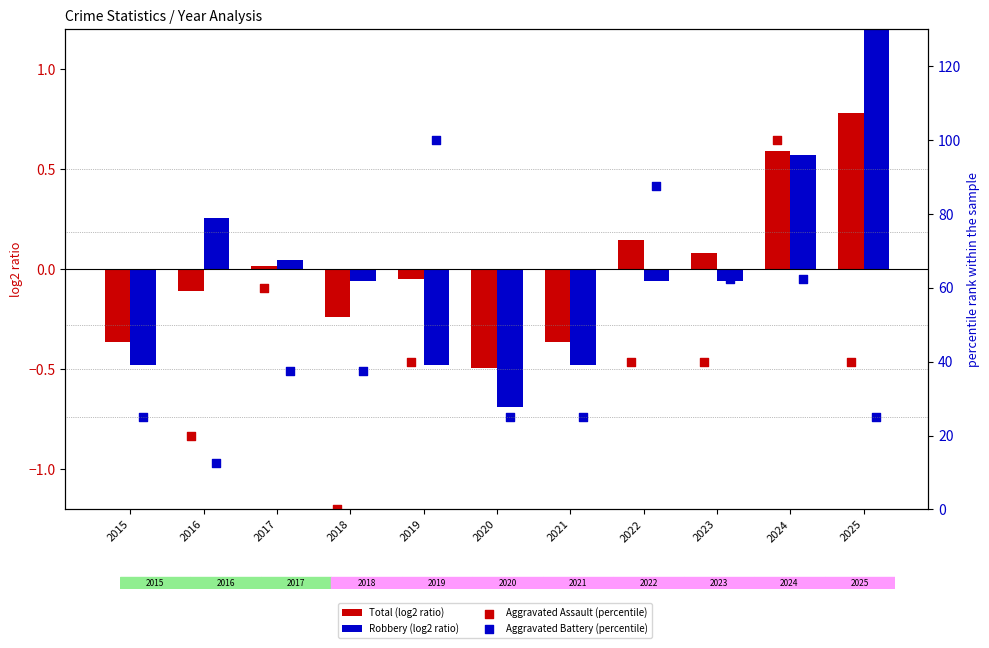

Which series contains the highest Y value?

Aggravated Assault (percentile)